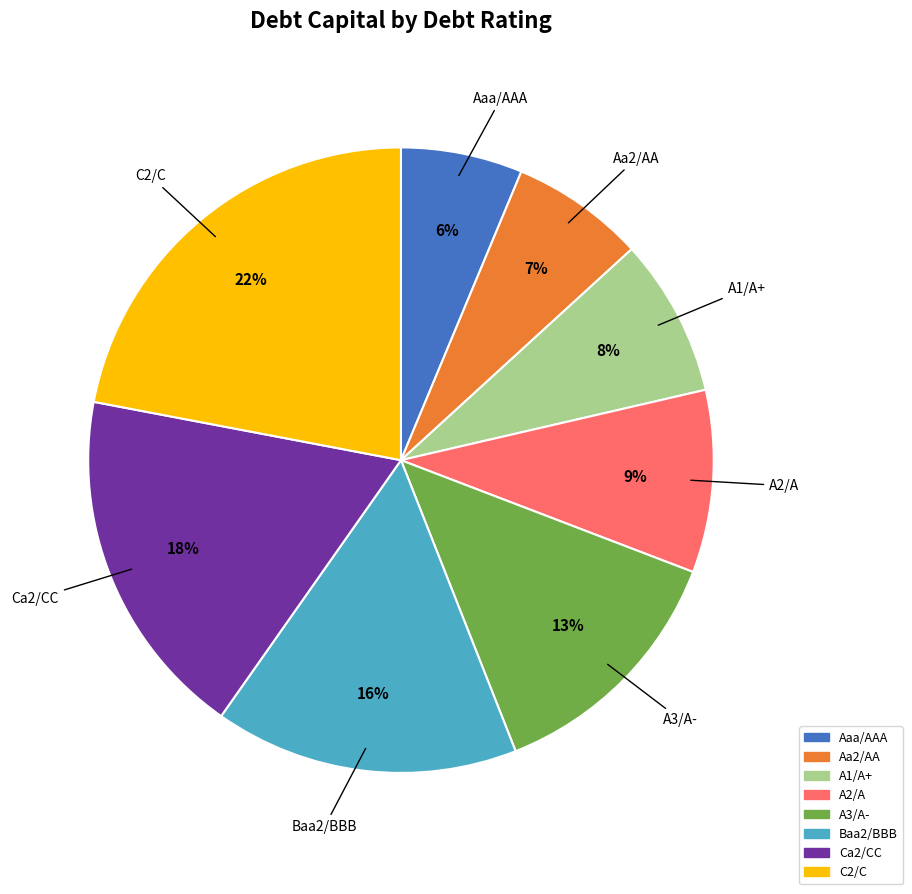

Is there a majority slice in this chart?

No